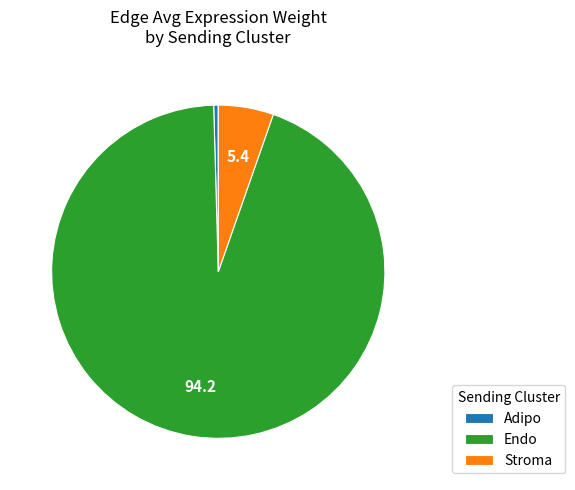

Do Endo and Adipo together represent more than half of the pie?

Yes